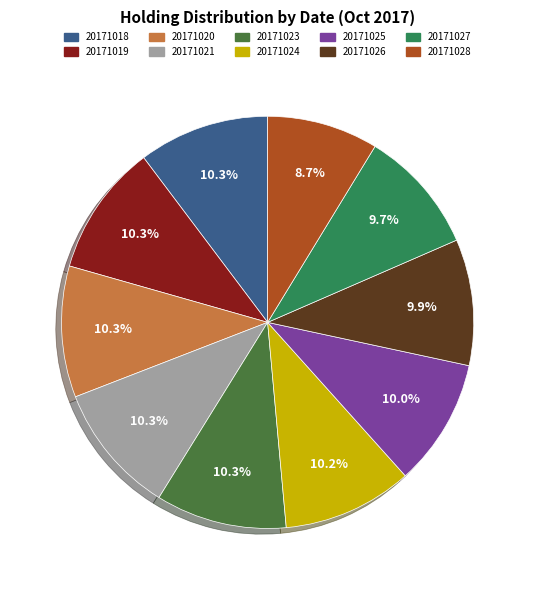

Count the number of slices in the pie.

10